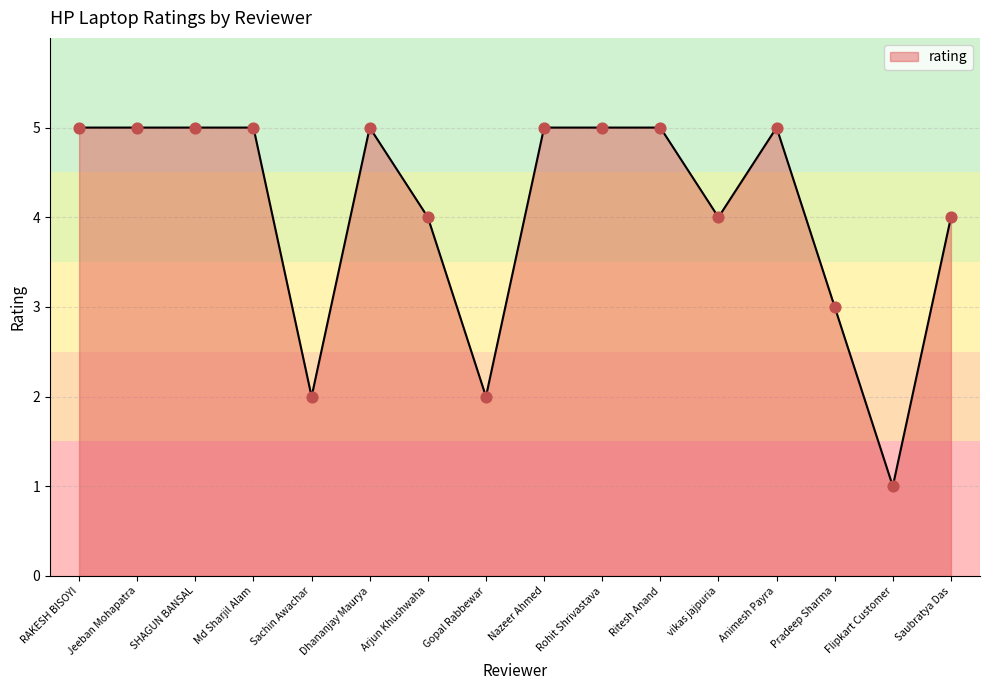

Approximately how many times larger is the value at vikas jajpuria compared to Arjun Khushwaha?

1.0